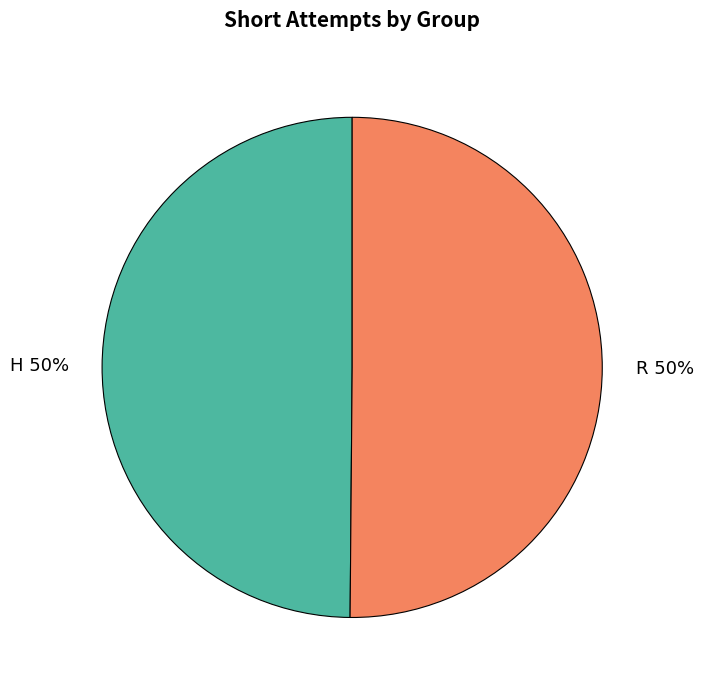

The R slice represents 41% of the pie. True or false?

False